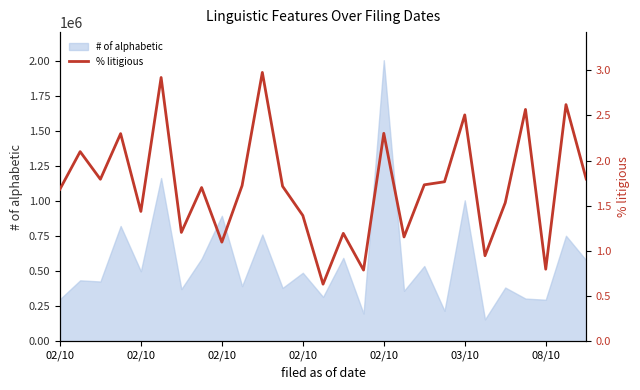

How many interior local valleys (lower than both neighbors) does the data have?

9